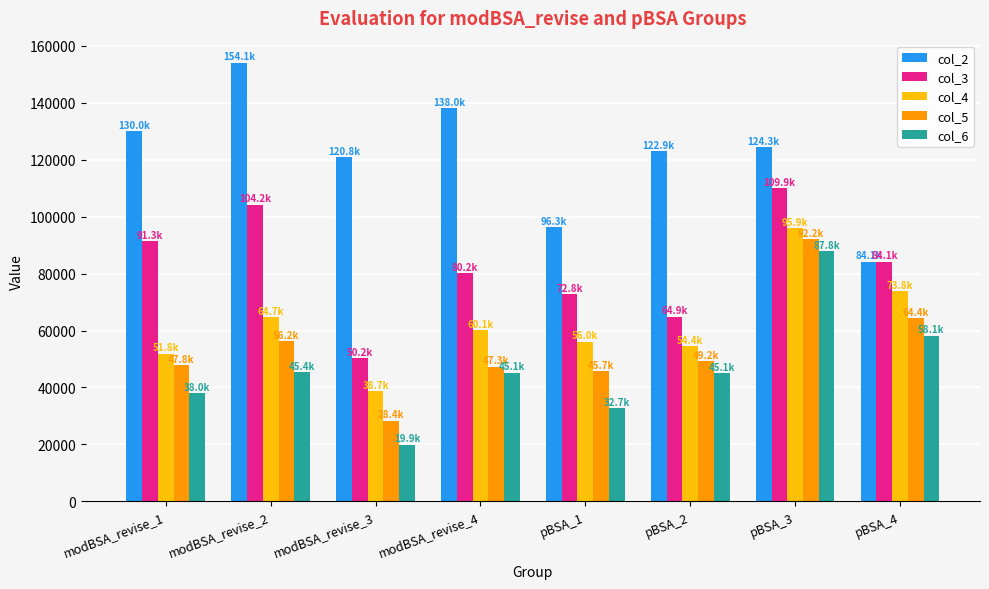

How many bars are there in each group?

5